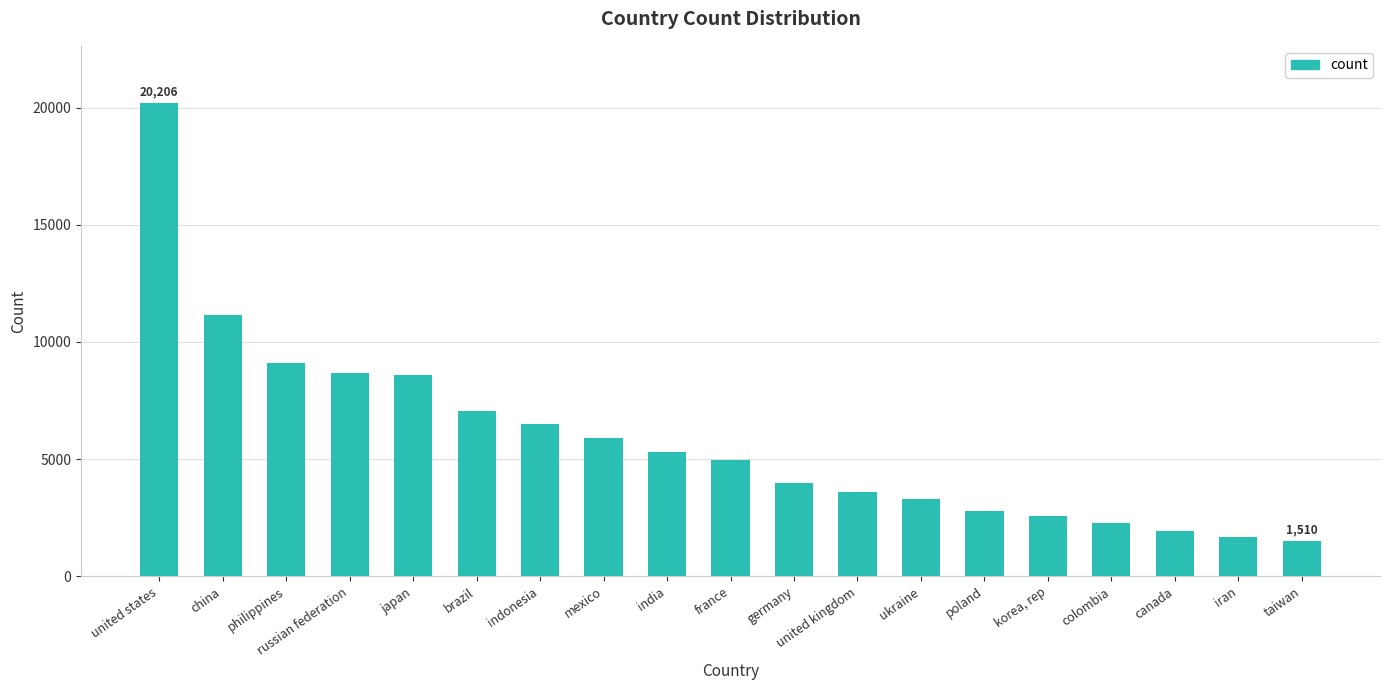

What is the average value?

5851